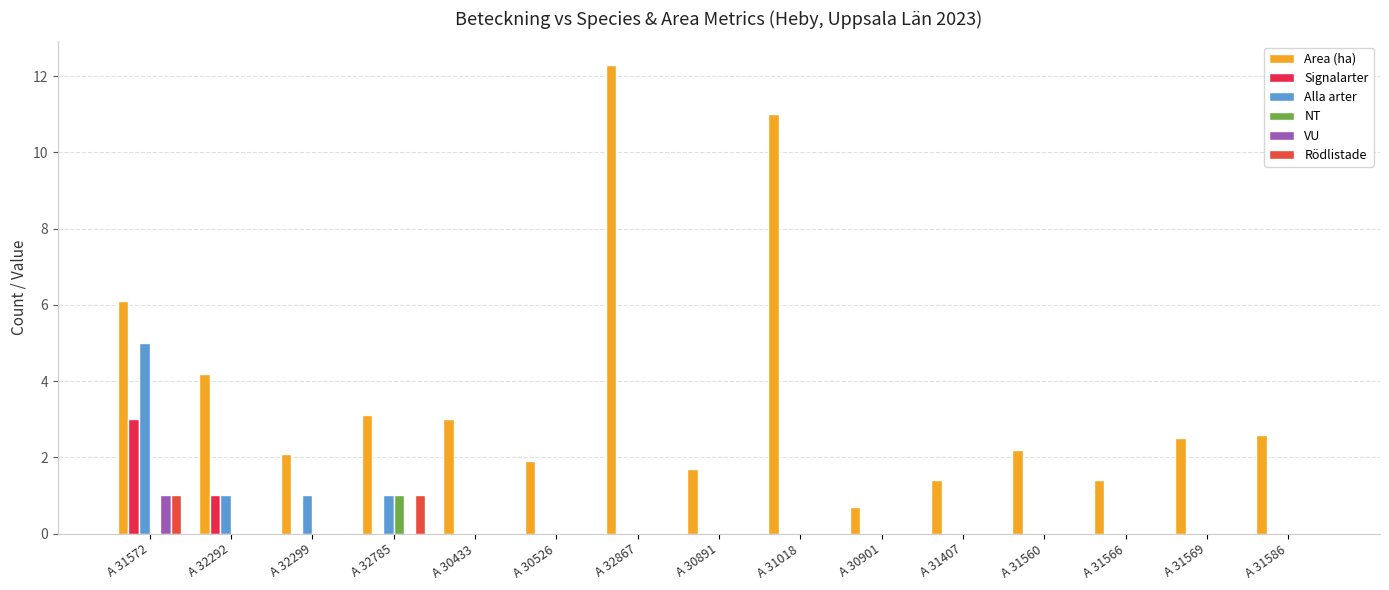

What is the total value across all series at A 30901?

0.7